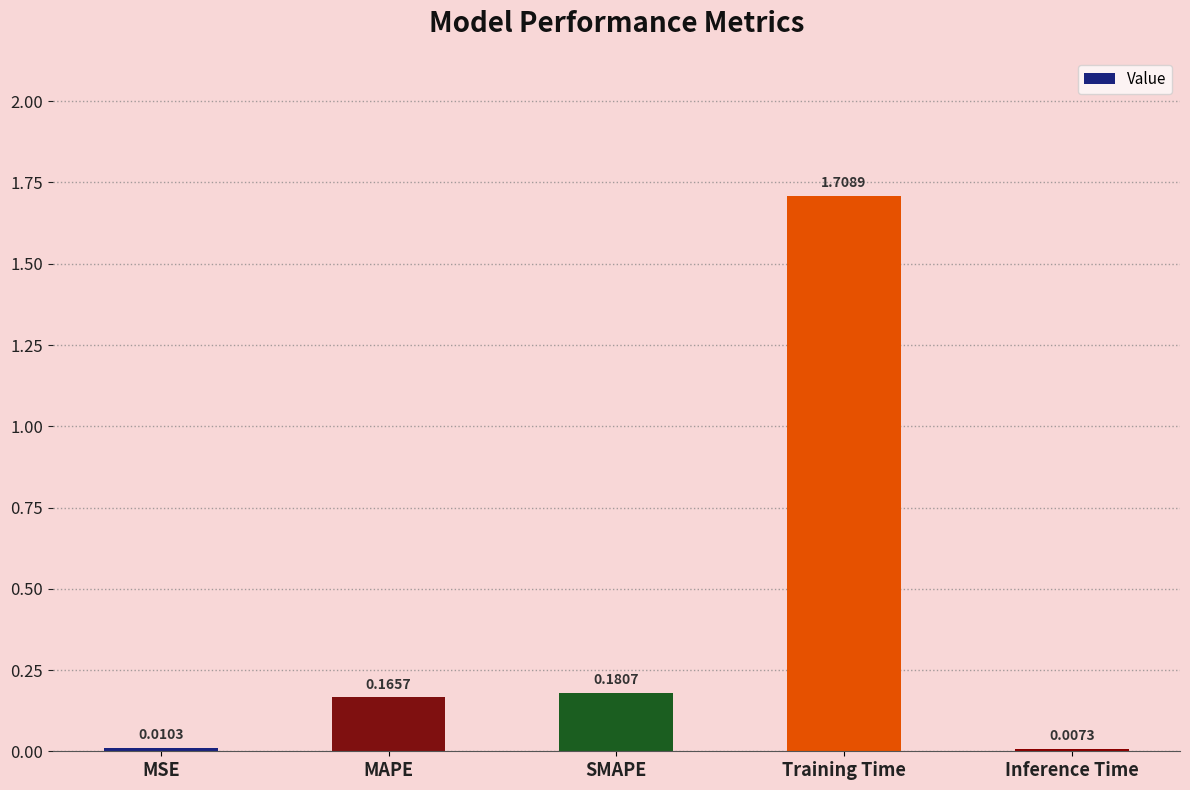

Rank the categories by value from lowest to highest.

Inference Time, MSE, MAPE, SMAPE, Training Time